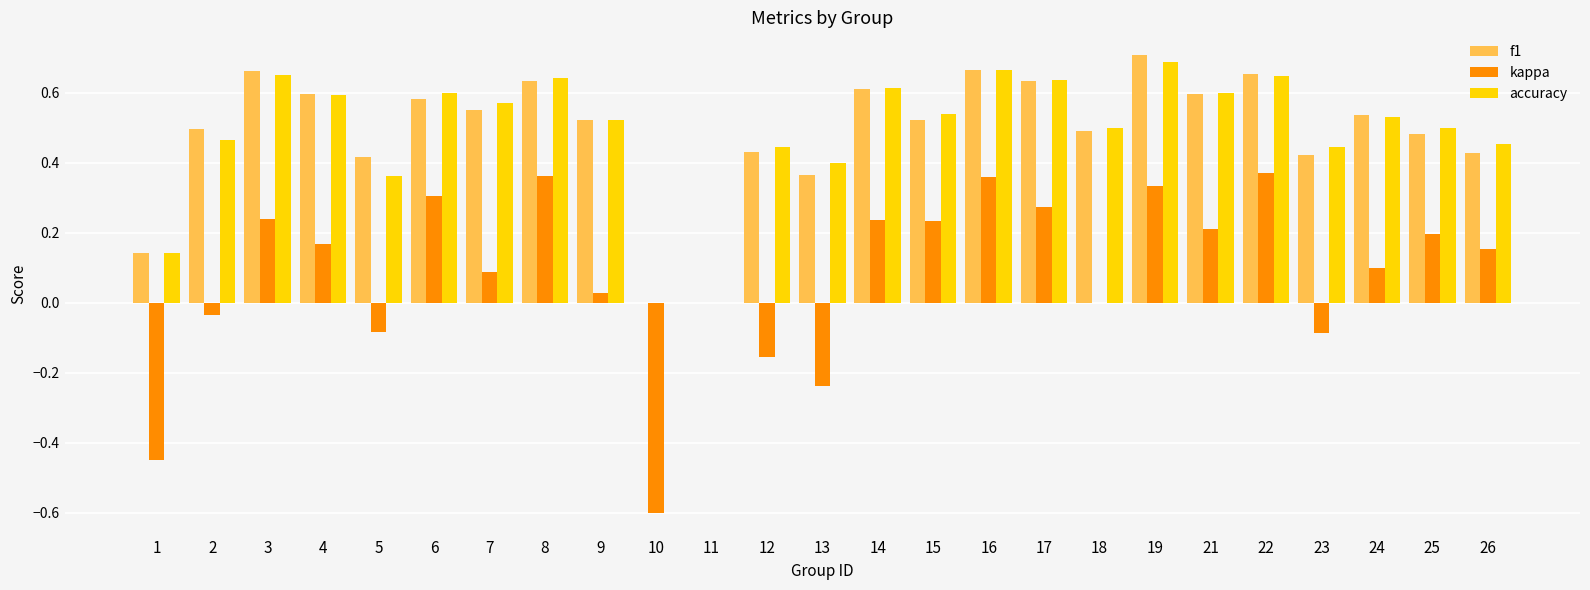

Is the value of f1 at 21 greater than the value of kappa at 26?

Yes